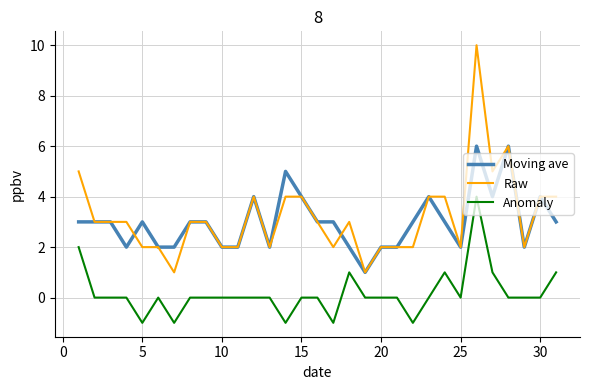

What is the lowest value of the Raw series?

1